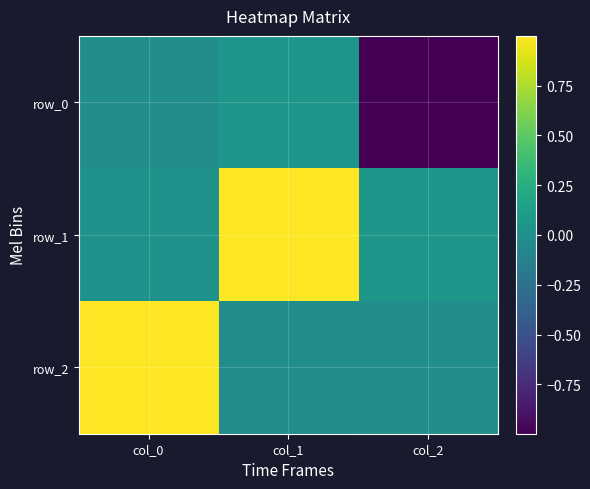

How many categories are shown in the chart?

3